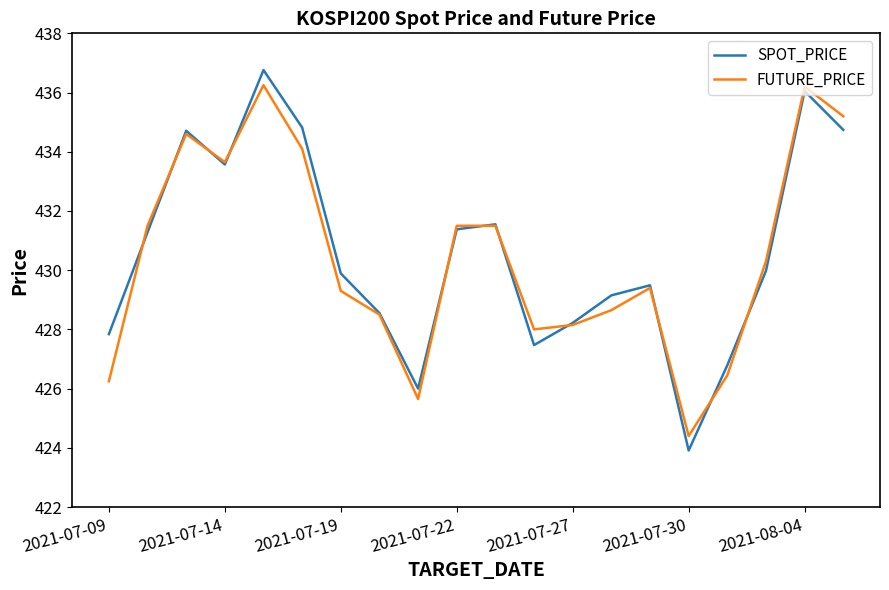

What is the minimum value shown in the chart?

423.9